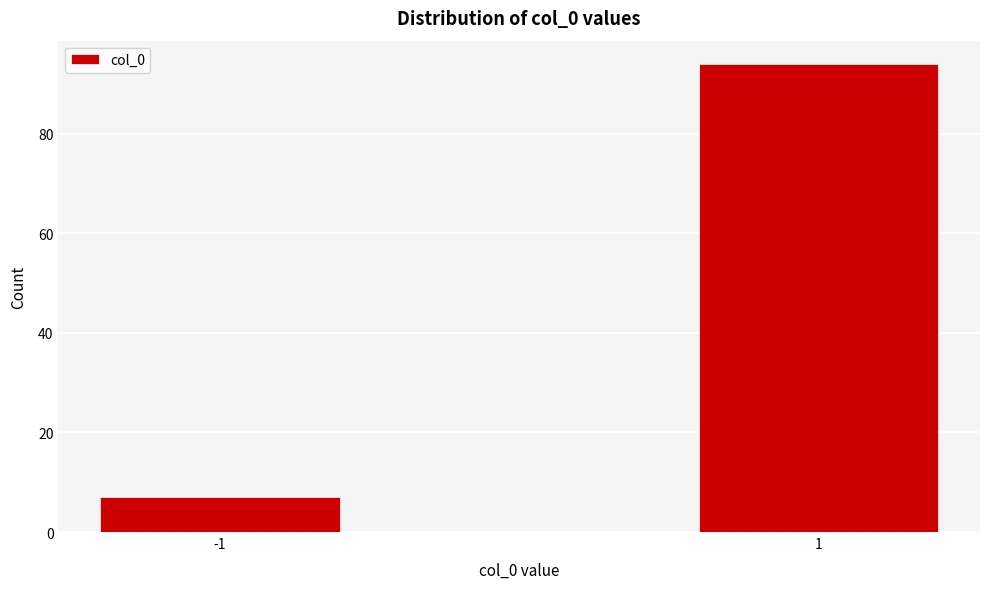

Reading left to right, extract all data points from this chart.

-1=7	1=94